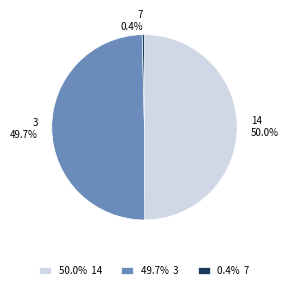

What is the smallest slice in the pie chart?

7